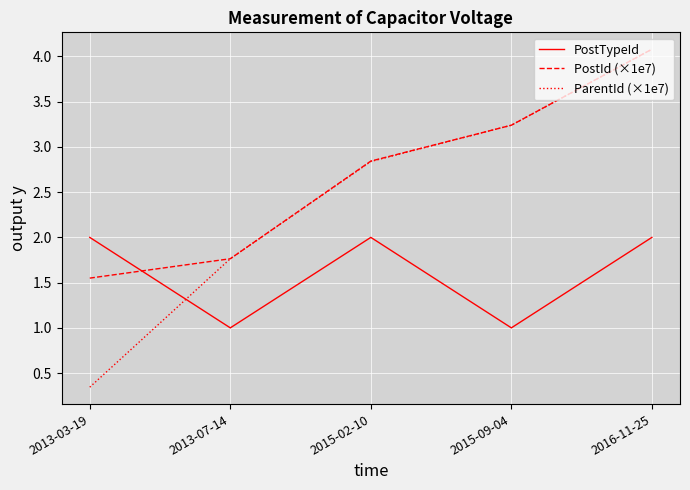

True or false: PostId (×1e7) and PostTypeId intersect in this chart.

True